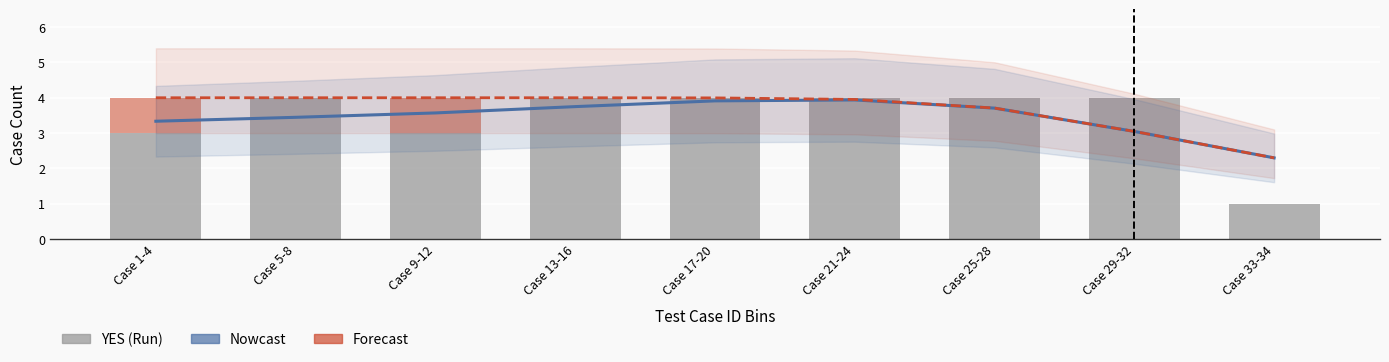

Which series has the largest range (max minus min)?

YES (Run)